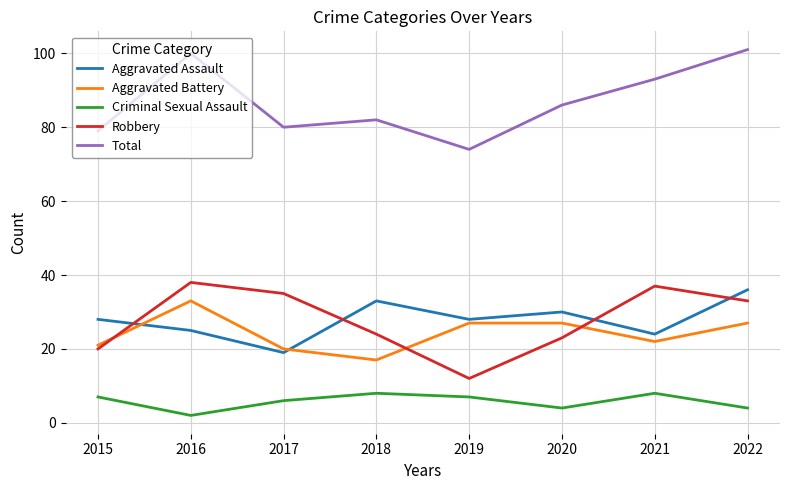

Rank the series by their maximum value, from highest to lowest.

Total, Robbery, Aggravated Assault, Aggravated Battery, Criminal Sexual Assault